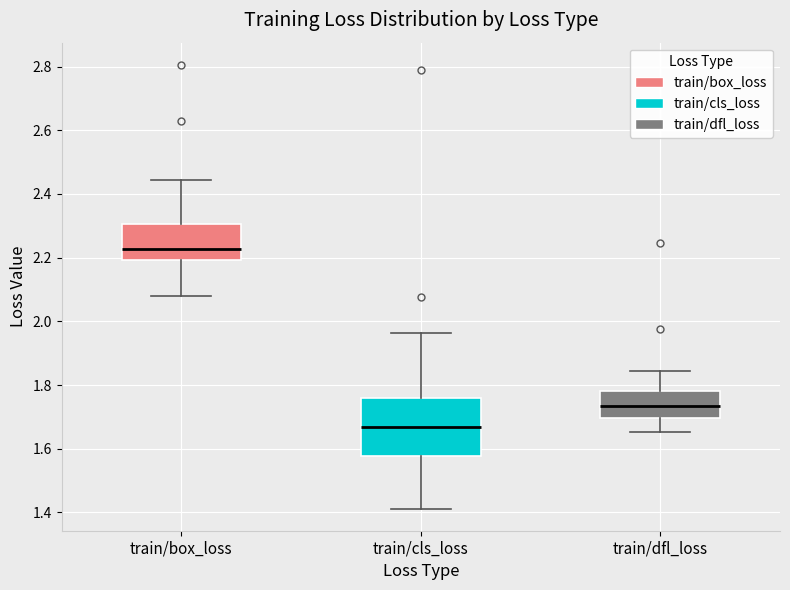

Reading left to right, transcribe this box plot: for each box, give where its median line is, the range the box spans, and where its two whiskers end, as read against the y-axis. The values are not printed on the chart, so give them approximately, as read against the axis.

train/box_loss: median 2.22, box 2.20 to 2.30, whiskers 2.08 to 2.44
train/cls_loss: median 1.66, box 1.58 to 1.76, whiskers 1.42 to 1.96
train/dfl_loss: median 1.74, box 1.70 to 1.78, whiskers 1.66 to 1.84